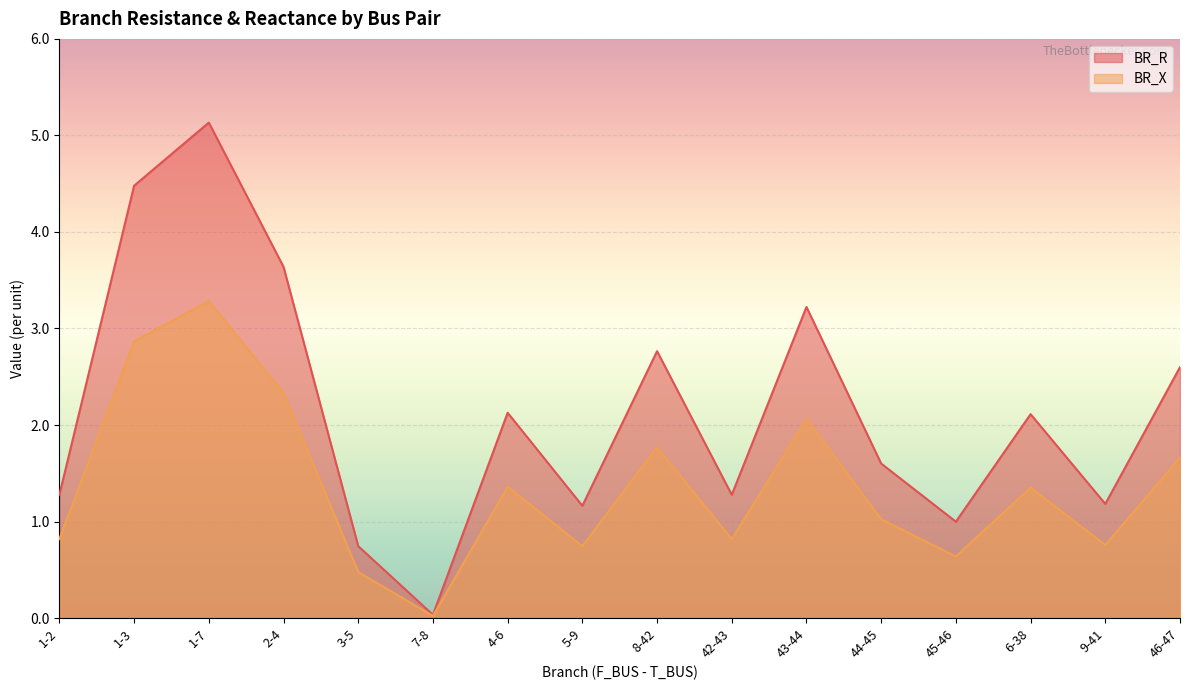

Where is BR_X nearest to the value 1?

44-45